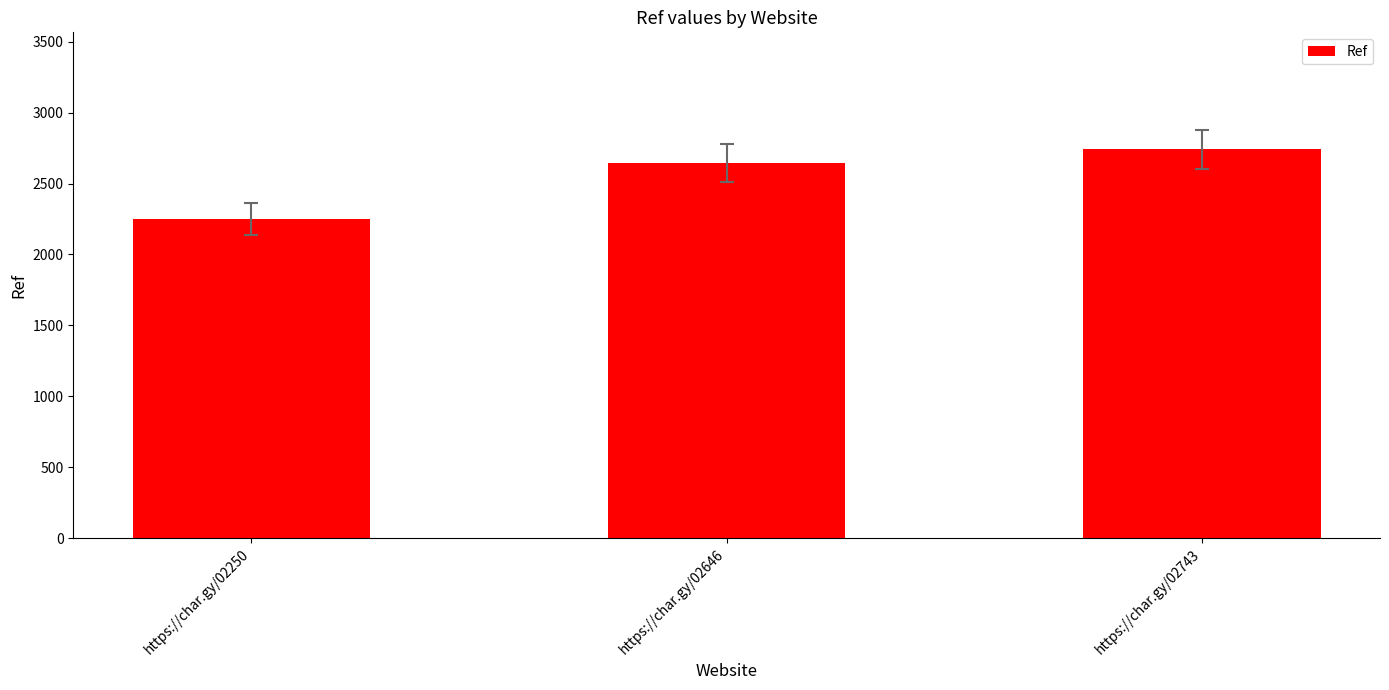

What is the value of the 2nd bar from the left?

2646